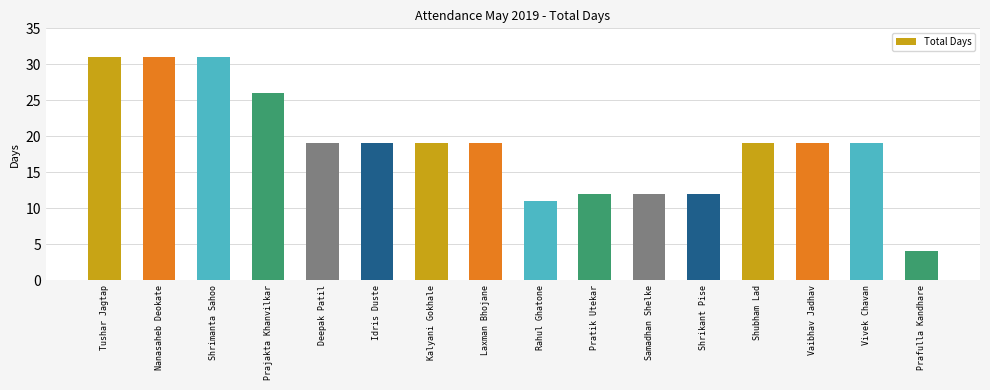

True or false: the data shows 17 at Prajakta Khanvilkar.

False